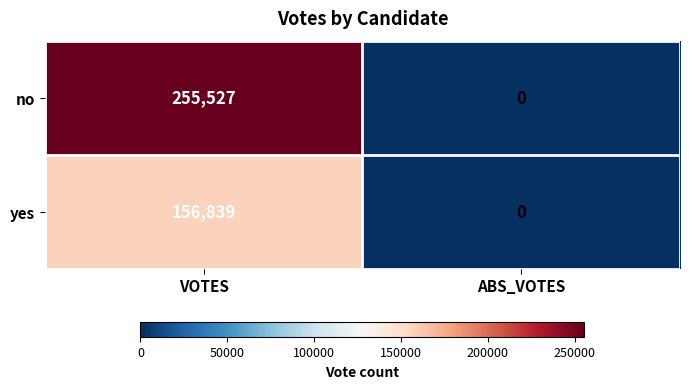

How many values in no are above zero?

1